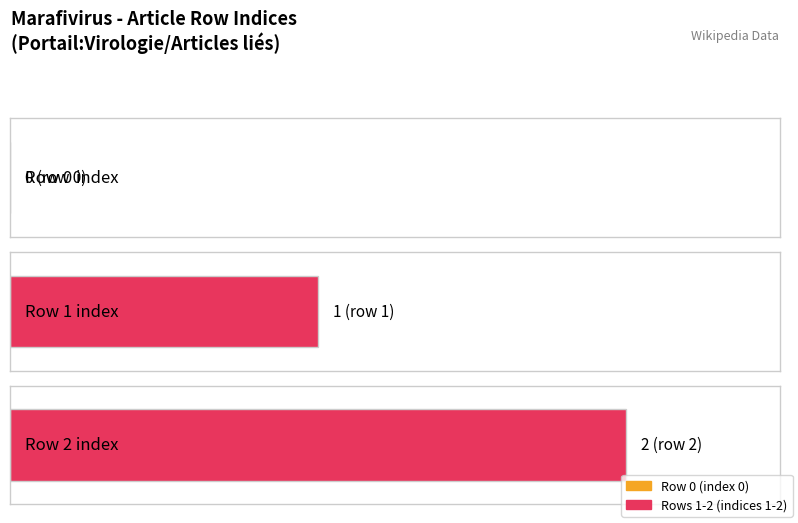

Count the values in the range 0 to 2.

3